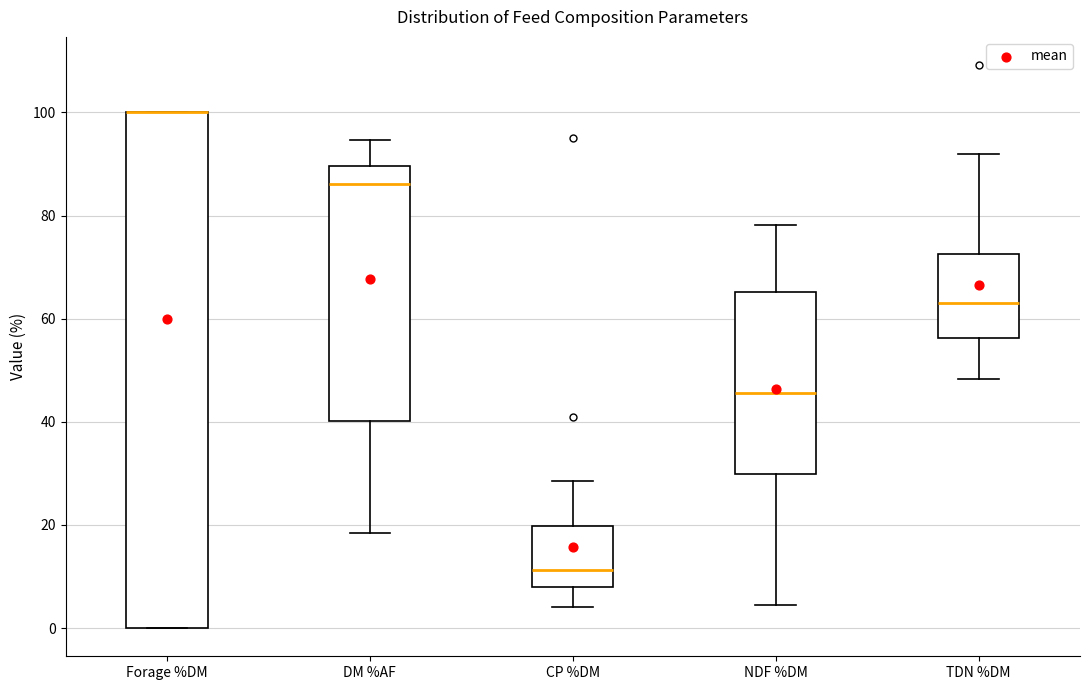

Where is the upper edge of the box for CP %DM on the y-axis? The values are not printed on the chart, so give them approximately, as read against the axis.

20